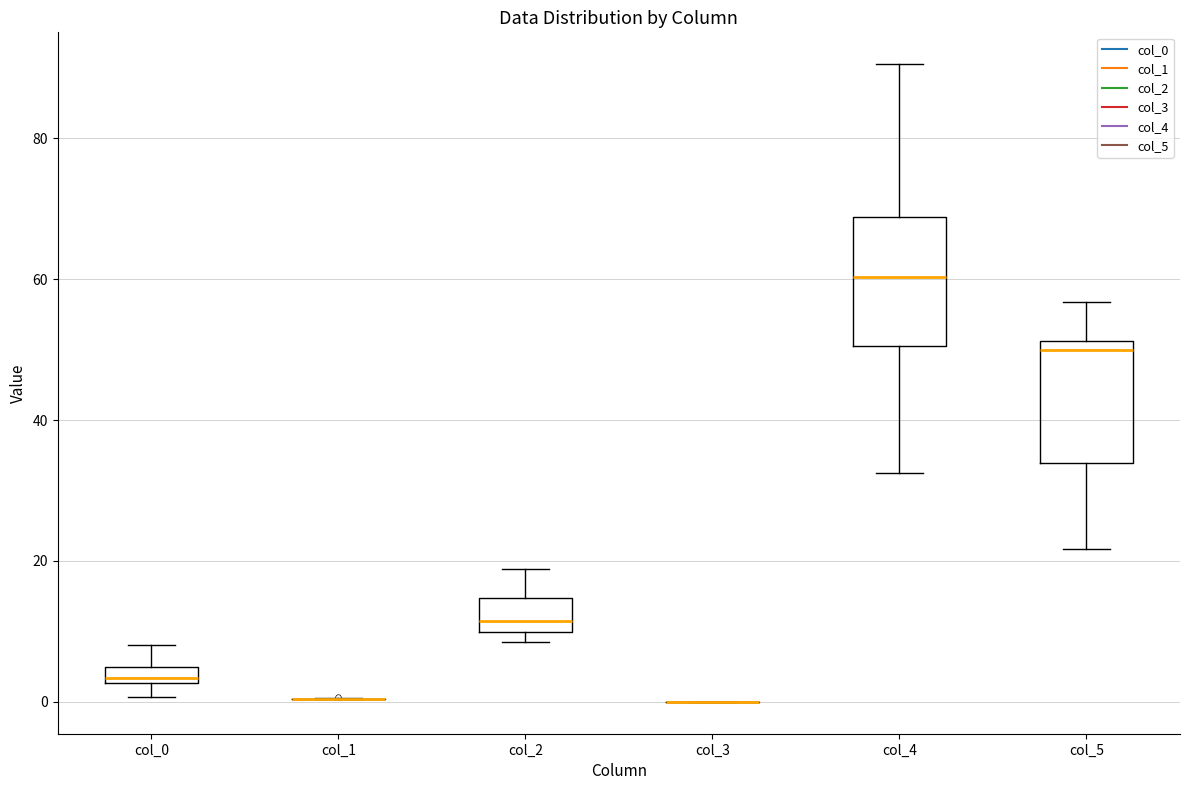

Where is the upper edge of the box for col_0 on the y-axis? The values are not printed on the chart, so give them approximately, as read against the axis.

4